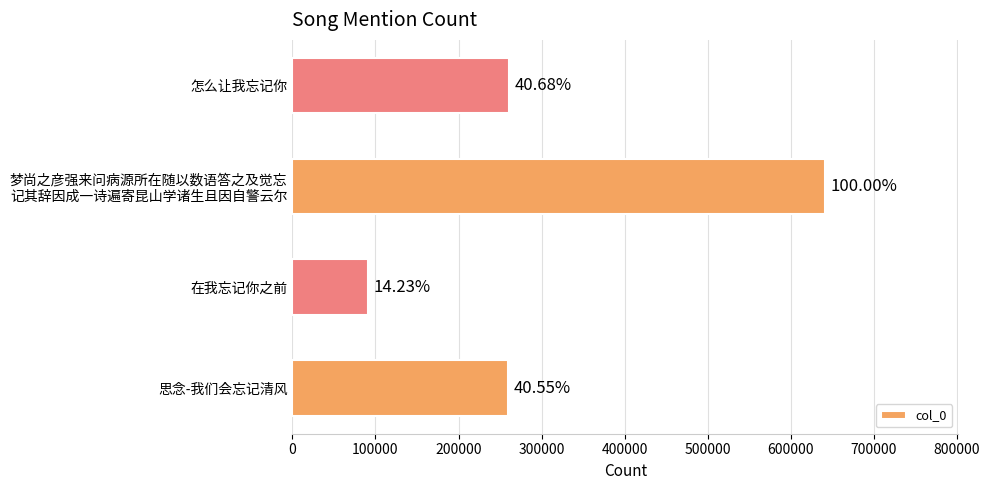

How many bars are there in total?

4